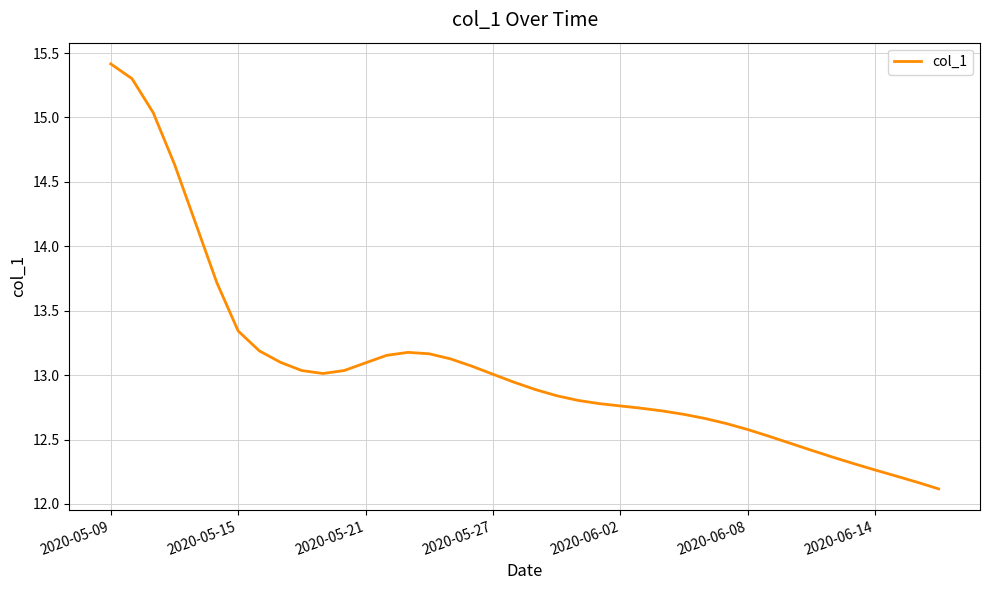

What is the sum of all values?

522.7